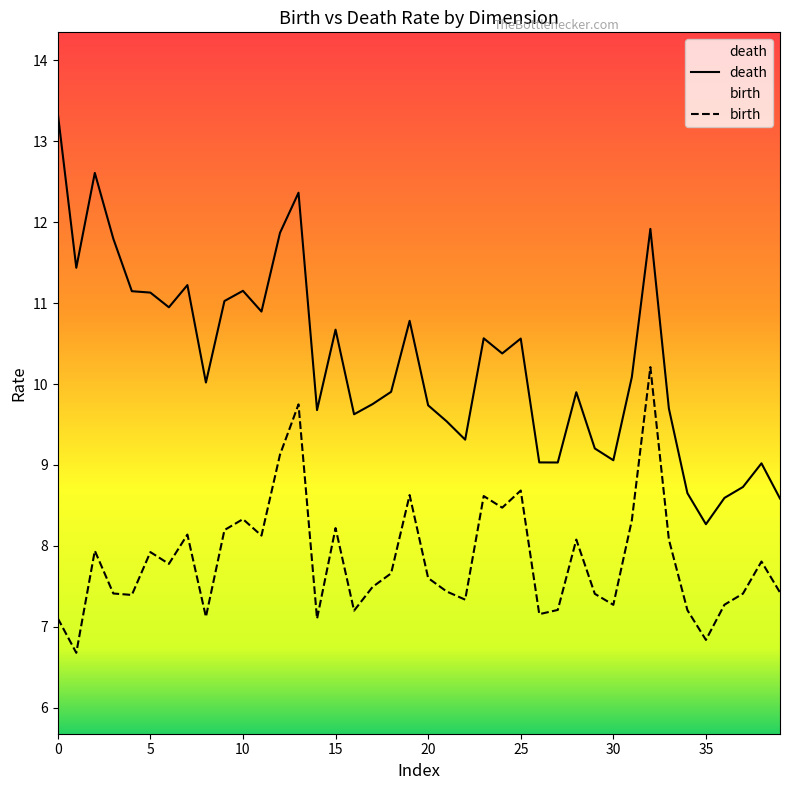

Between 1 and 1, which is larger?

1